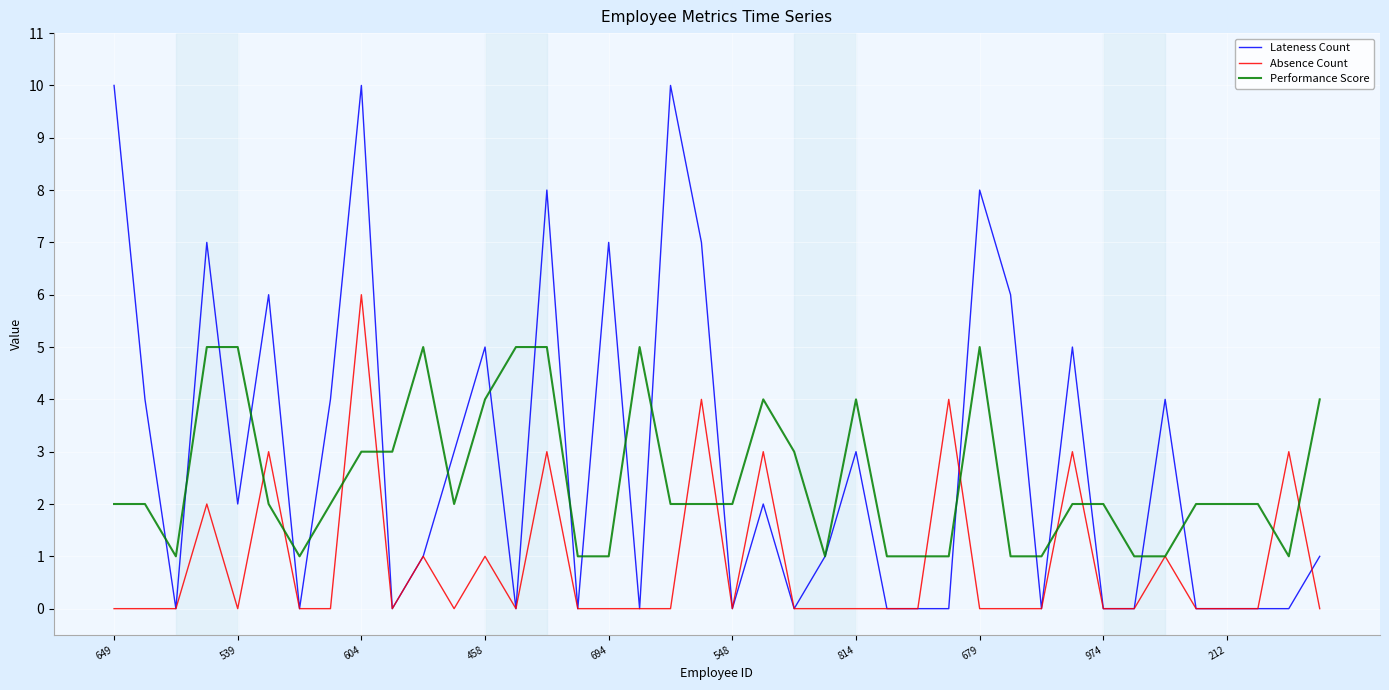

Does the chart display data point markers on the line(s)?

No